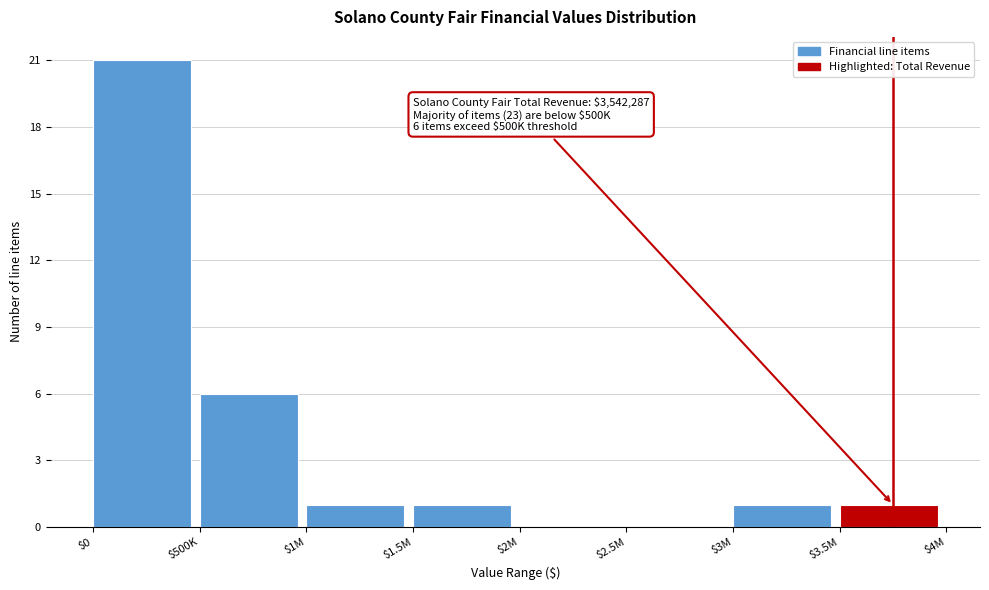

Where is the data nearest to the value 10?

$500K